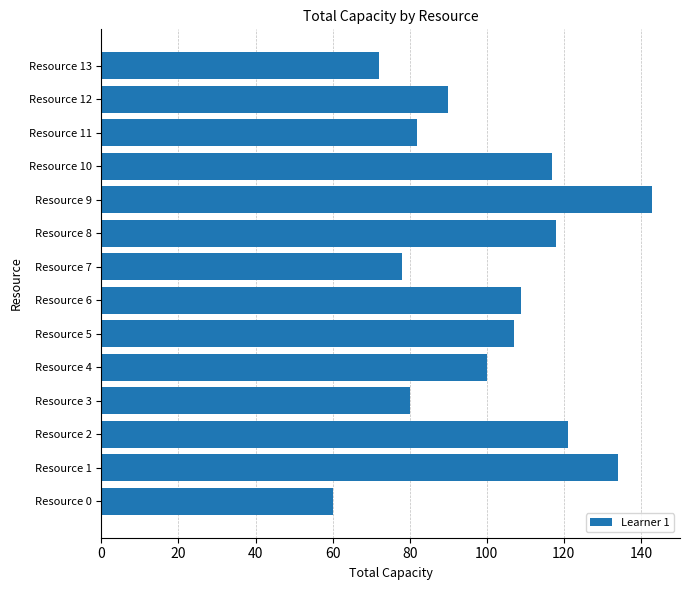

The chart shows a value of 73 at Resource 6. True or false?

False